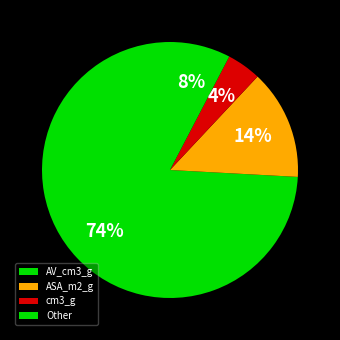

What is the smallest slice in the pie chart?

cm3_g